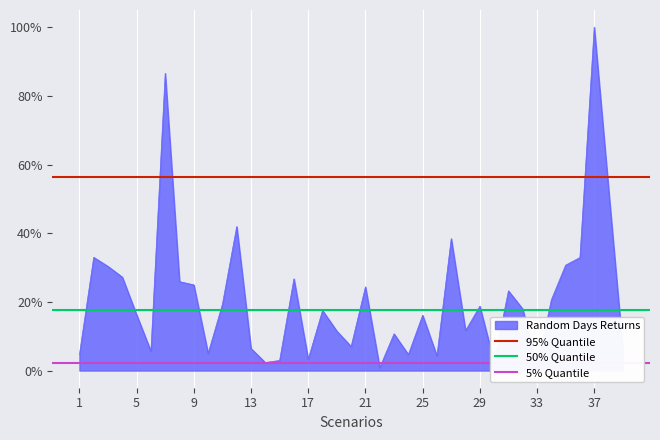

What is the value of the 95% Quantile point at the 2nd from the left?

0.6